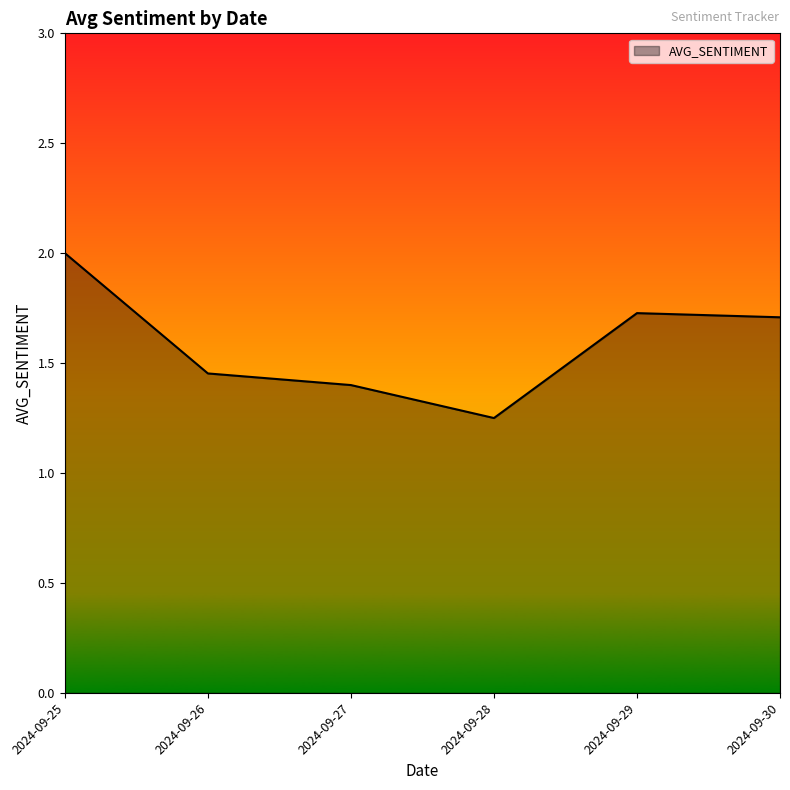

At which category does the chart reach its peak across all series?

2024-09-25